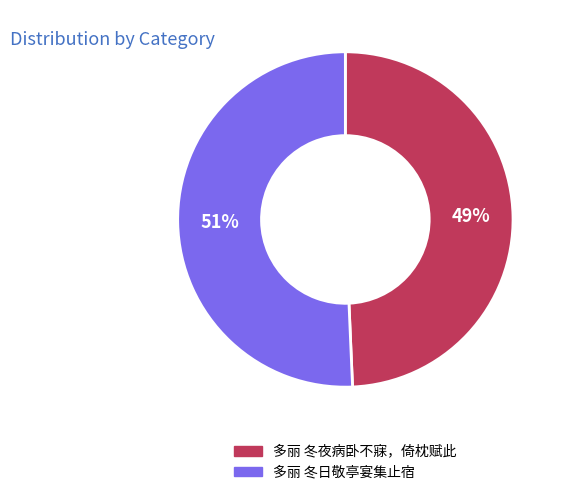

Does any single category account for the majority?

Yes